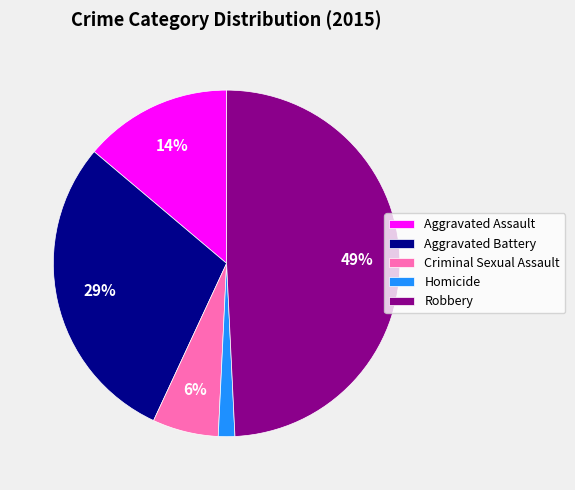

True or false: Homicide accounts for 8% of the total.

False